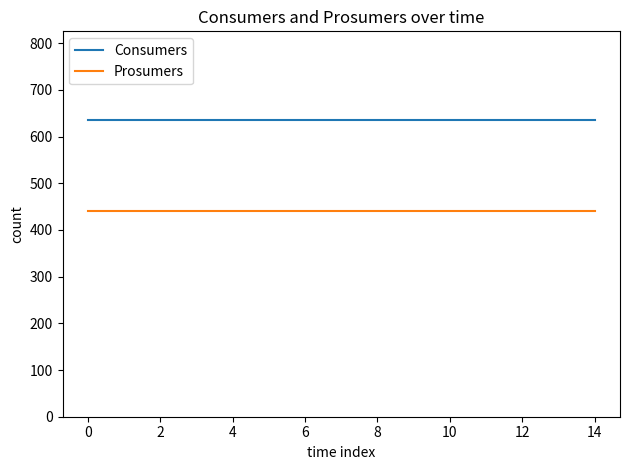

What is the highest value of the Consumers series?

635